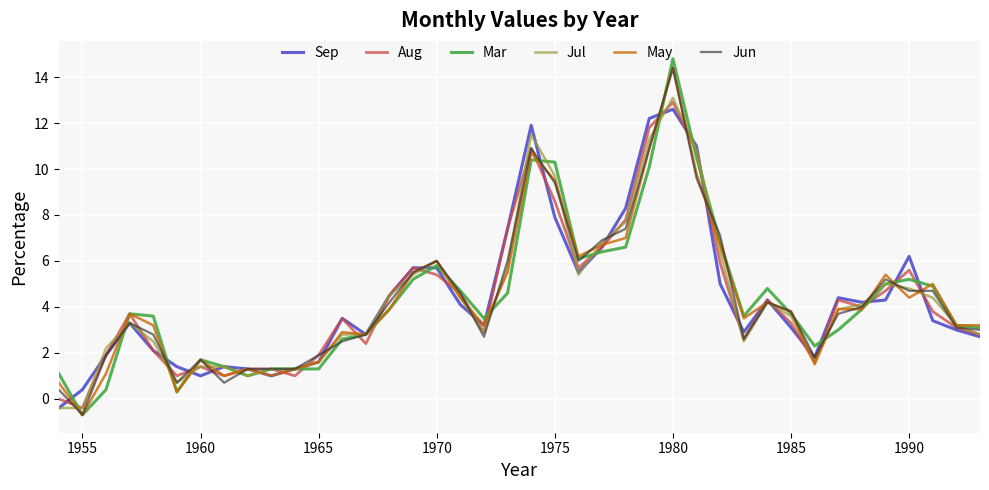

What is the highest value of the Aug series?

12.9